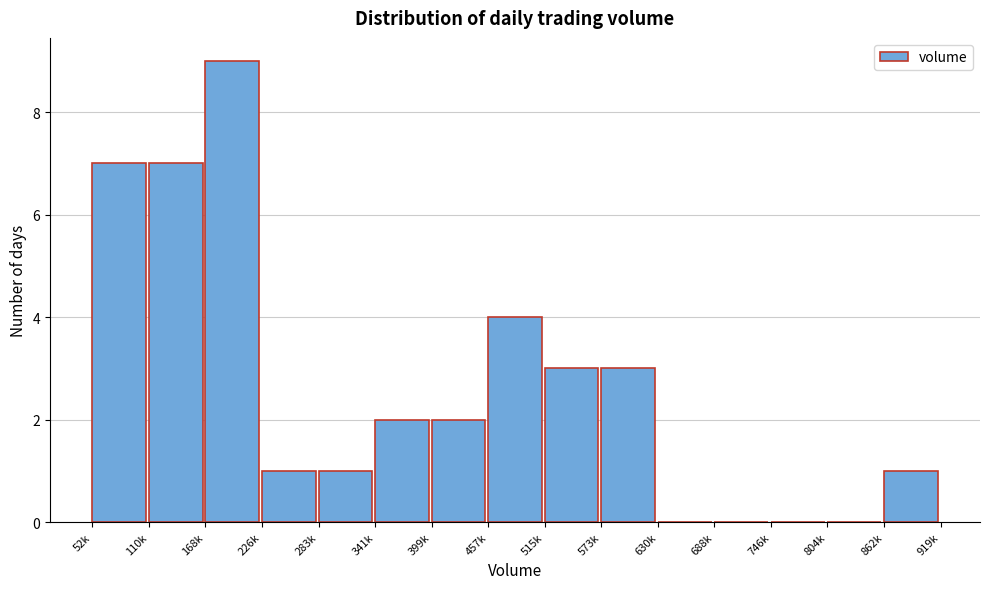

Reading left to right, extract all data points from this chart.

52k=7	110k=7	168k=9	226k=1	283k=1	341k=2	399k=2	457k=4	515k=3	573k=3	630k=0	688k=0	746k=0	804k=0	862k=1